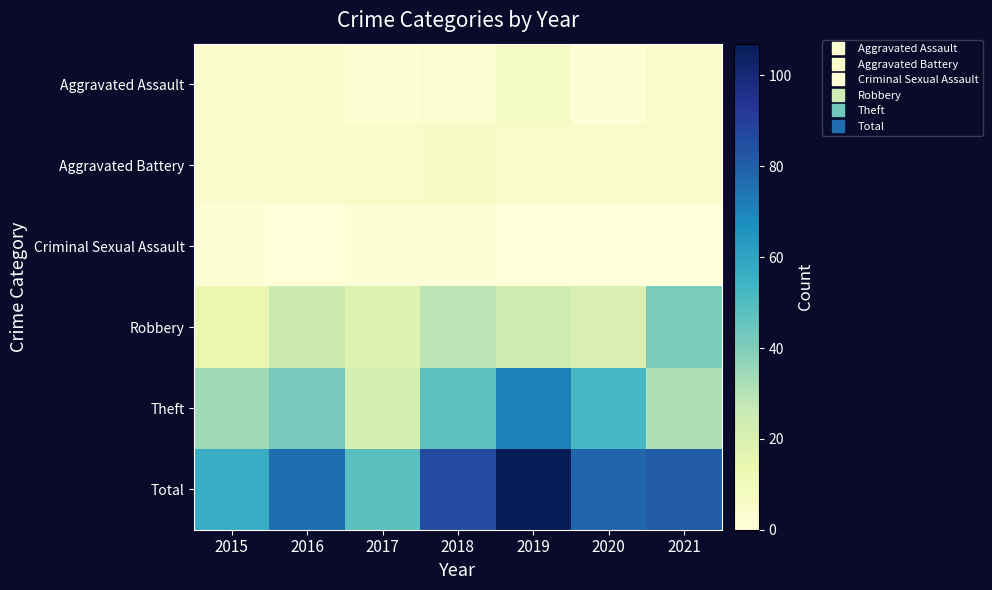

Between 2018 and 2020, which series saw the biggest shift?

Robbery